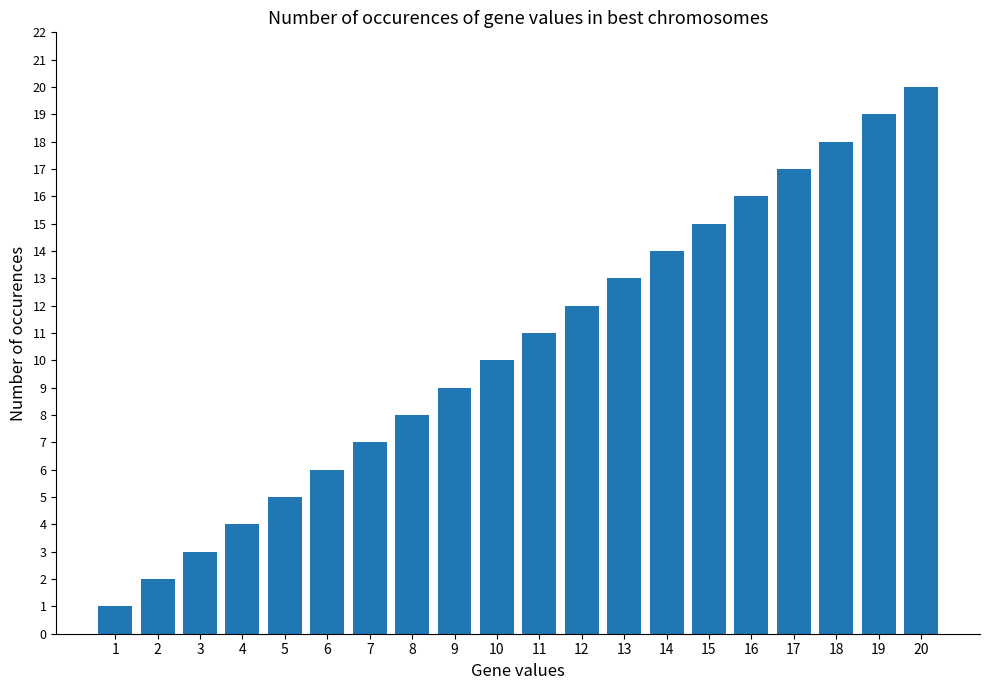

At which category does the chart reach its minimum across all series?

1